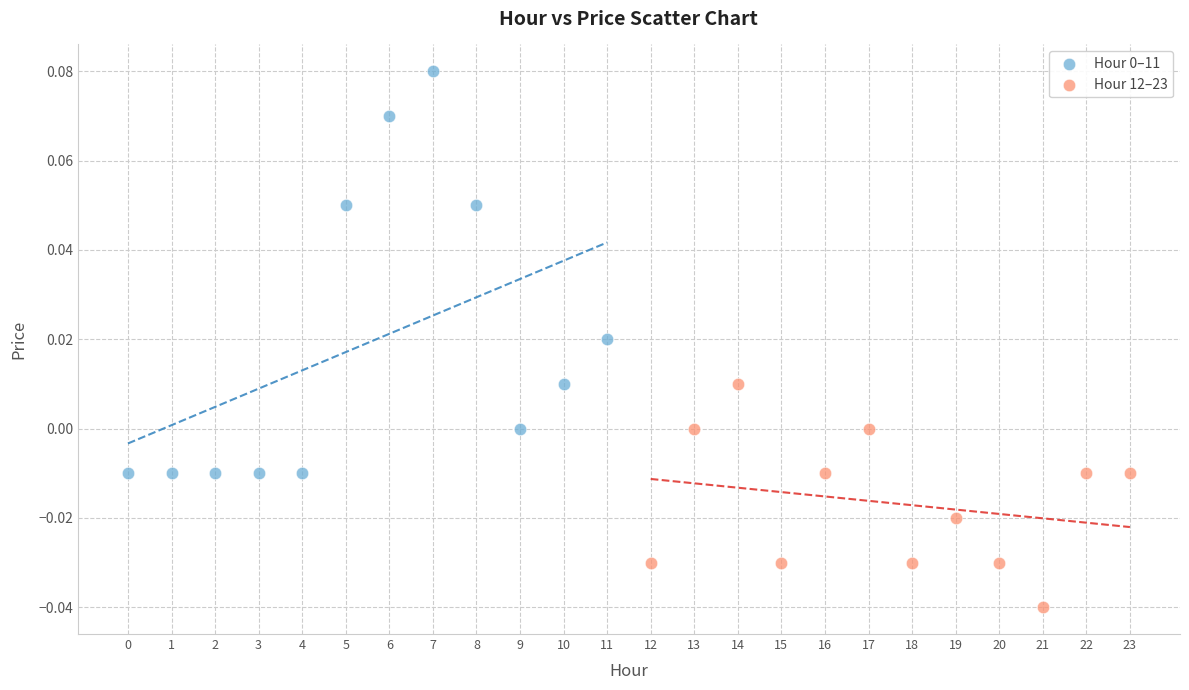

Which series reaches the minimum Y coordinate?

Hour 12–23